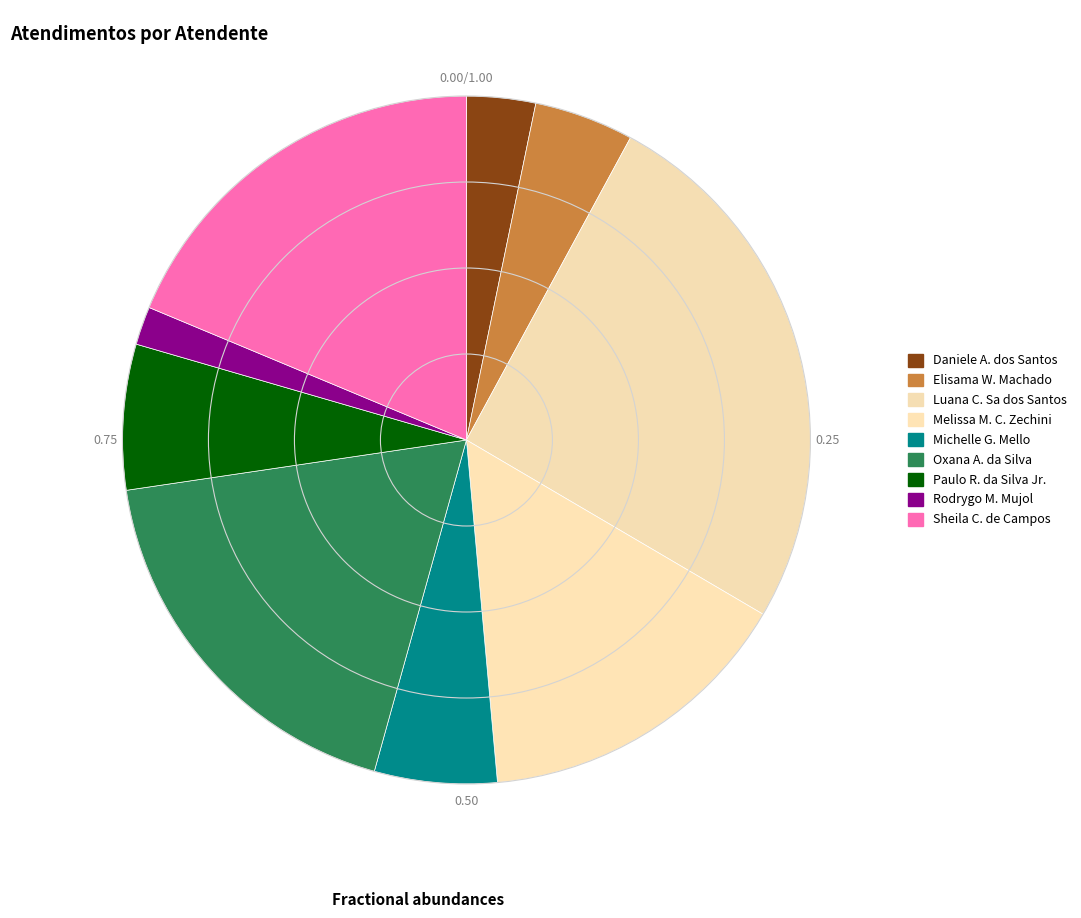

How many segments does this pie chart have?

9